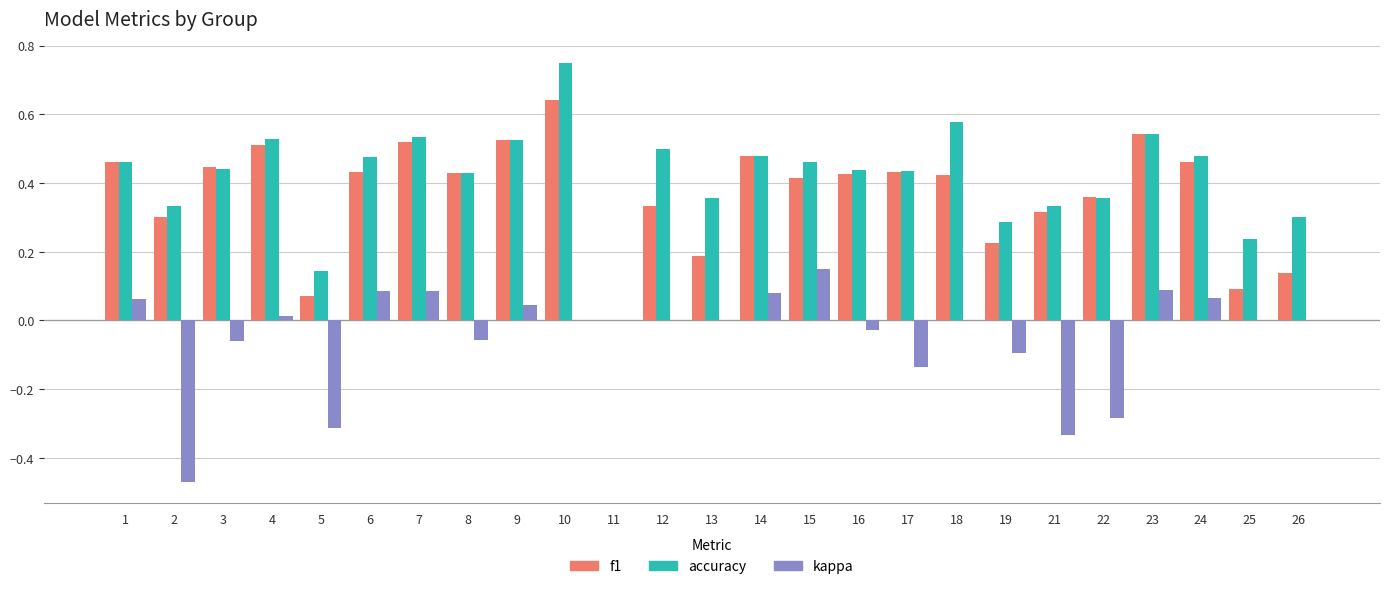

How many groups of bars are there?

25